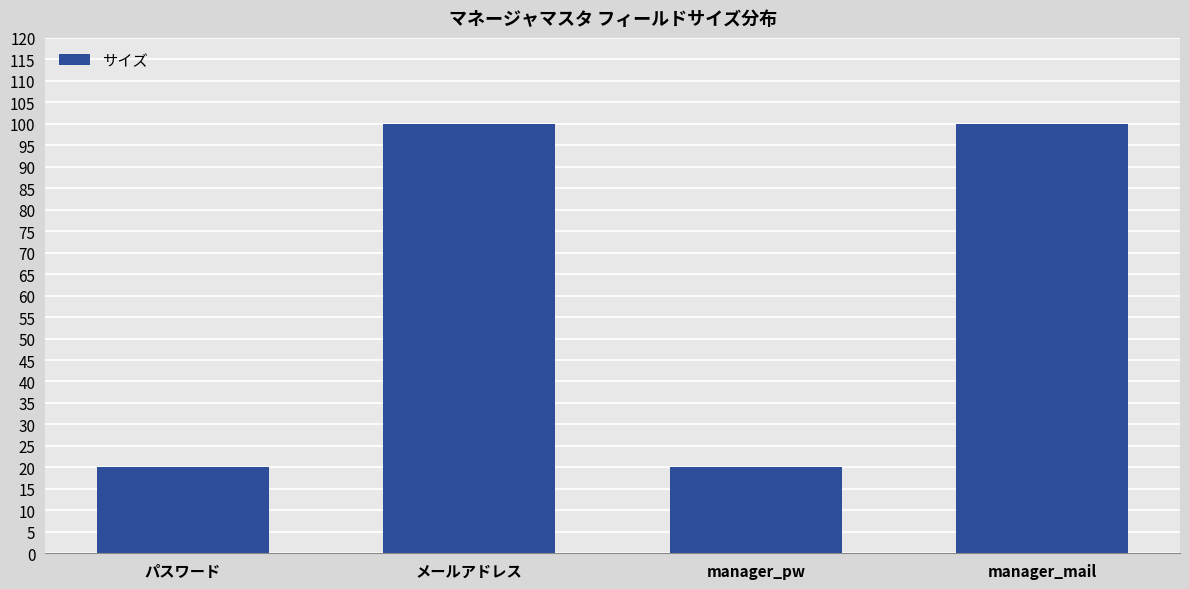

Reading right to left, transcribe all the data shown in this chart.

100	20	100	20